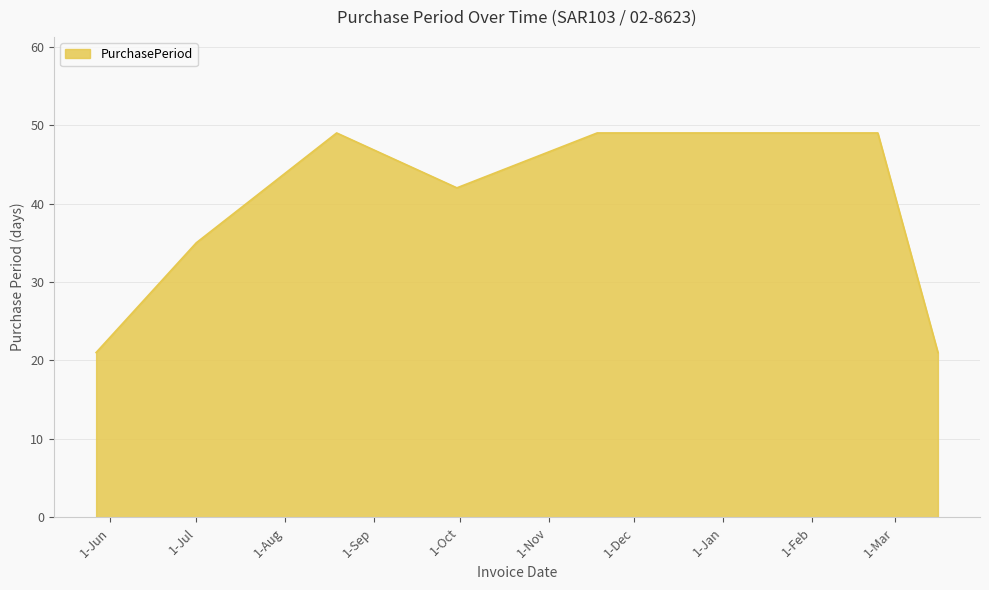

Does the chart display data point markers on the line(s)?

No